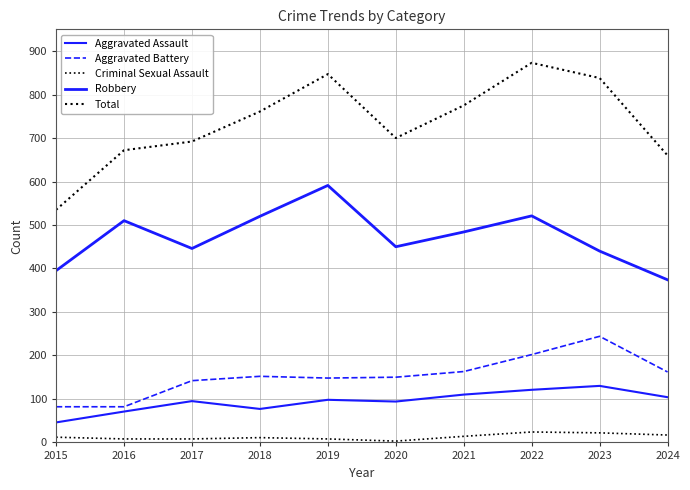

Is this an area chart (filled region under the line)?

No